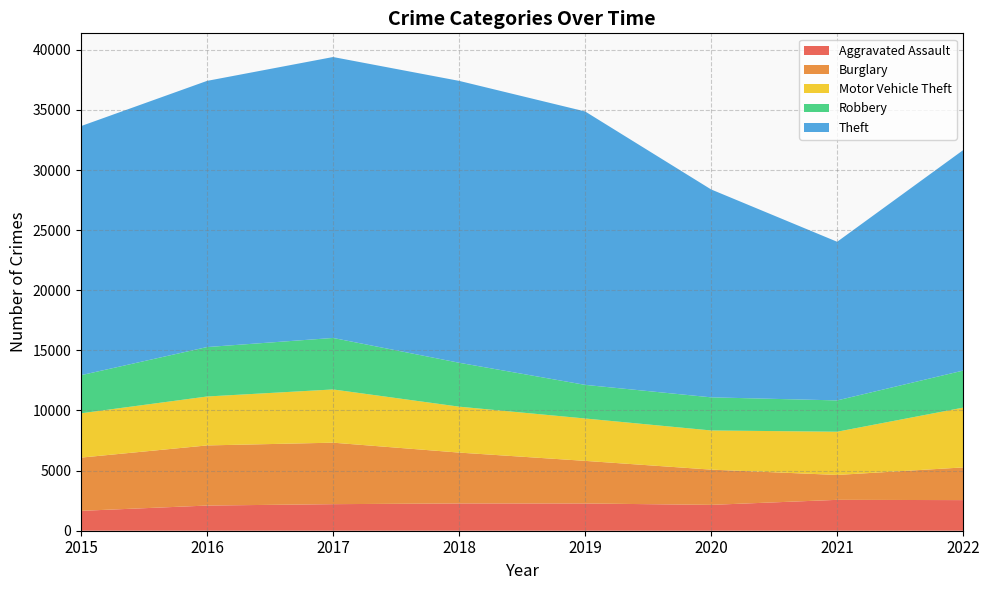

Reading right to left, list all the values displayed in this chart.

Aggravated Assault: 2546	2568	2150	2266	2269	2209	2093	1653
Burglary: 2719	2070	2932	3544	4230	5114	5001	4428
Motor Vehicle Theft: 4973	3596	3257	3524	3820	4427	4070	3686
Robbery: 3083	2605	2755	2797	3652	4283	4112	3169
Theft: 18337	13194	17290	22741	23444	23366	22138	20718